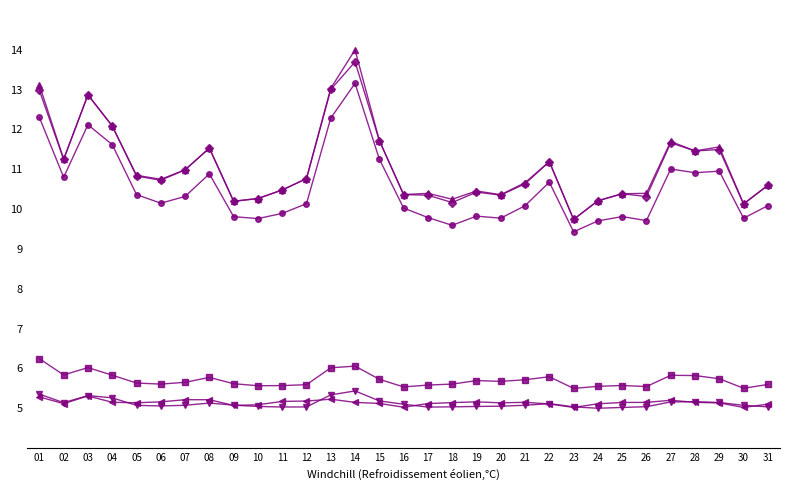

What is the difference between the highest and lowest values at 17?

5.4